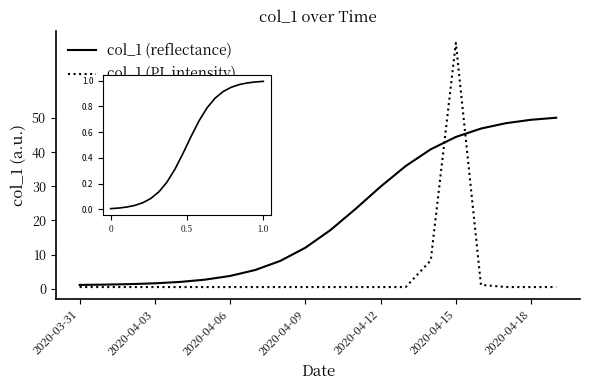

At which category does the chart reach its minimum across all series?

2020-03-31